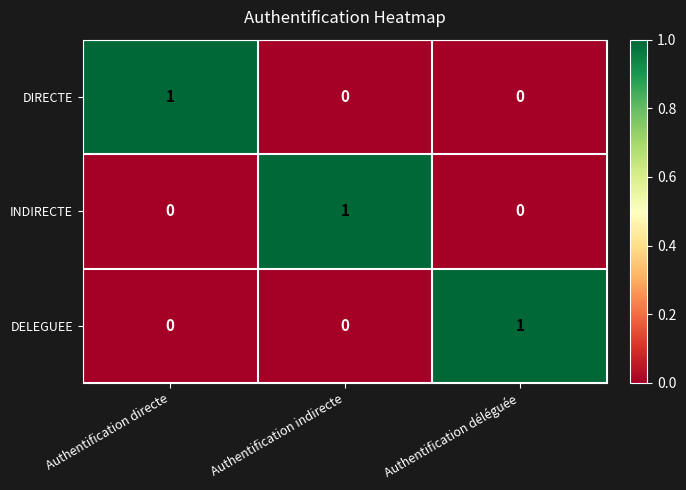

Reading right to left, list all the values displayed in this chart.

DIRECTE: 0	0	1
INDIRECTE: 0	1	0
DELEGUEE: 1	0	0